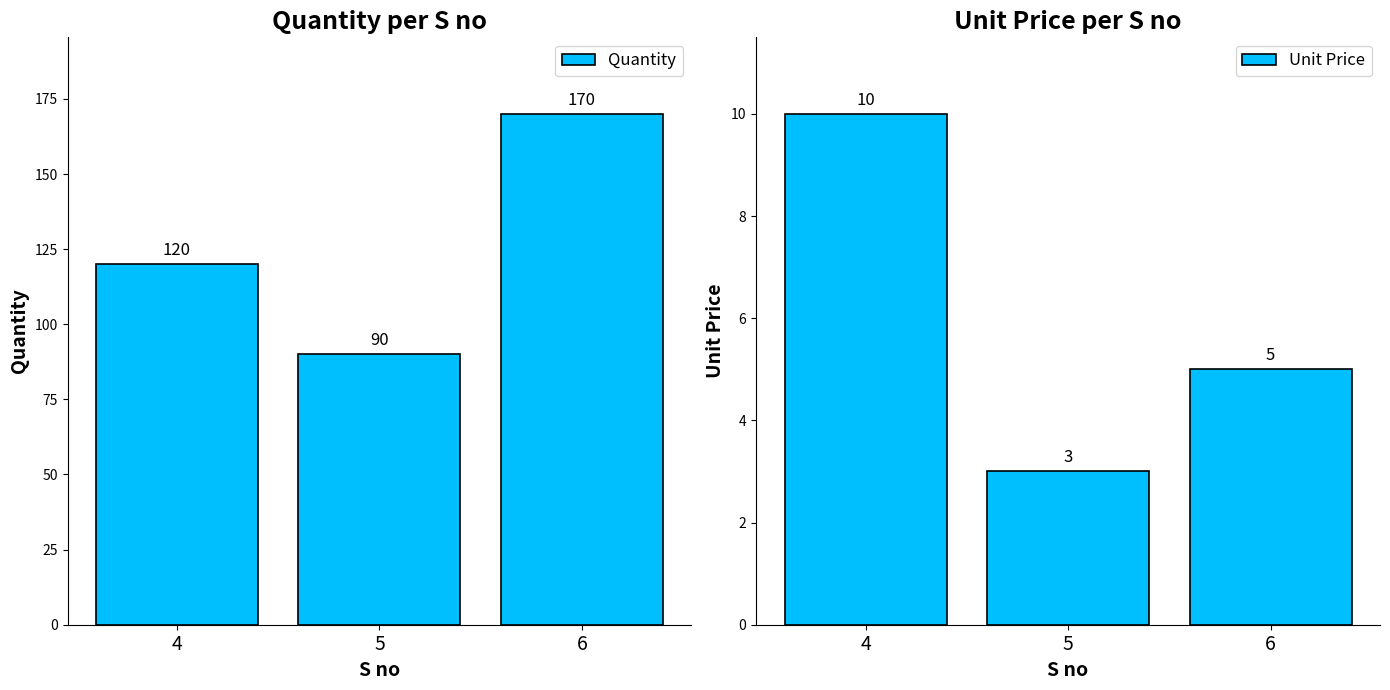

Rank the categories by Unit Price value from lowest to highest.

5, 6, 4